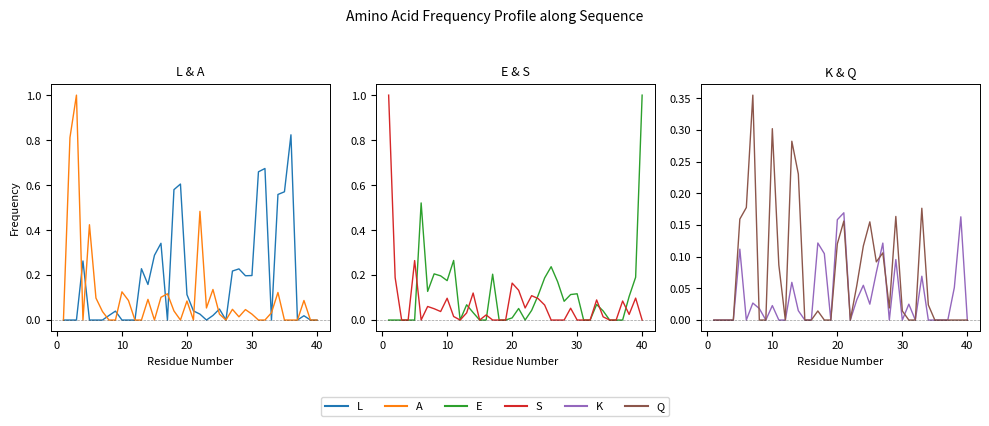

Which series has the largest total across all categories?

L